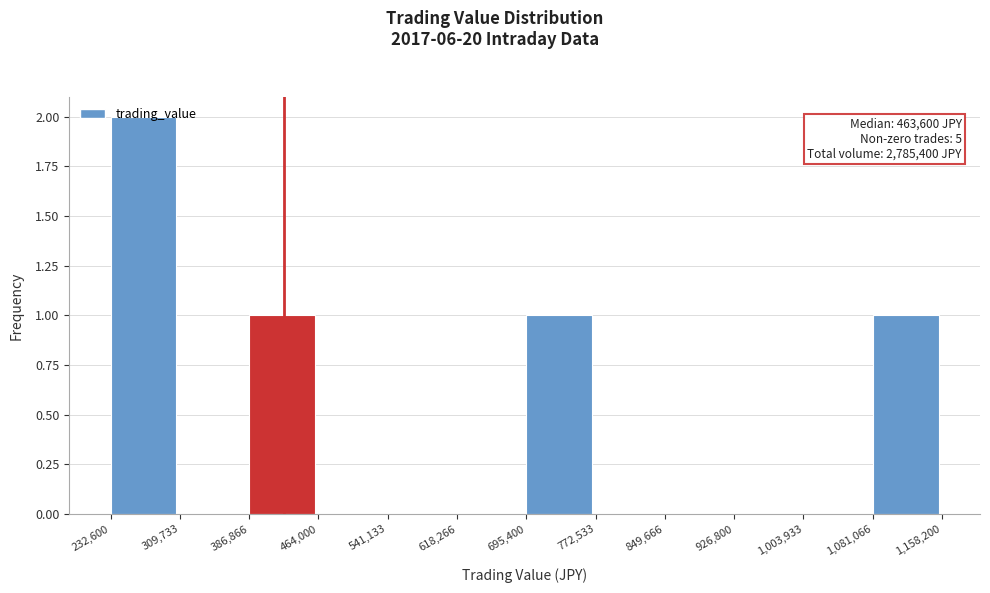

Over which range of the x-axis is the bar tallest?

232,600 to 309,733